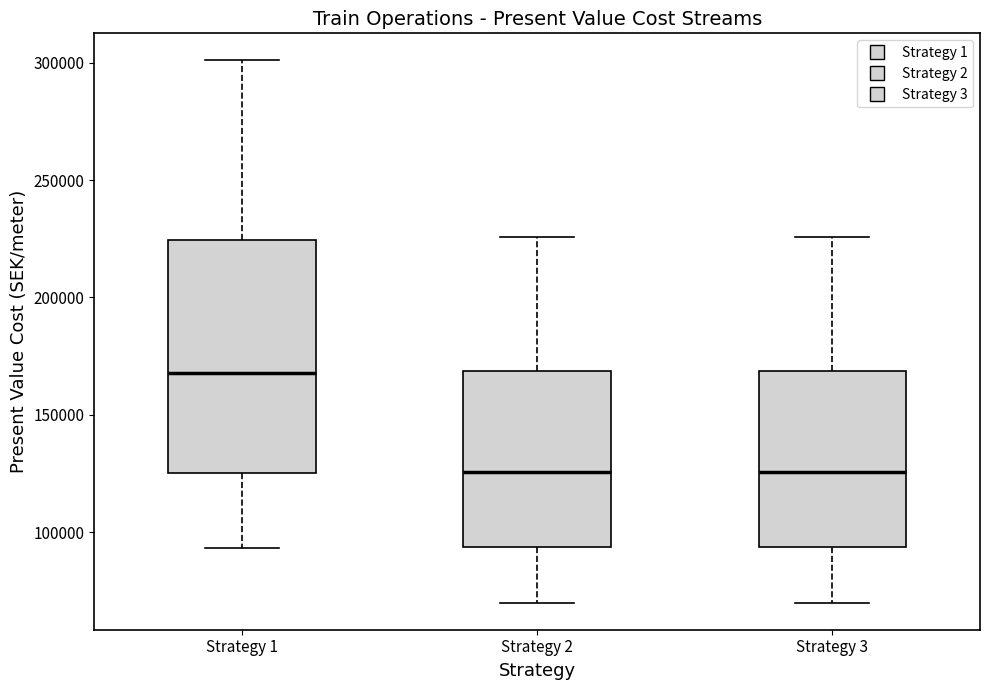

Where does the lower whisker of the box for Strategy 3 end on the y-axis? The values are not printed on the chart, so give them approximately, as read against the axis.

70000